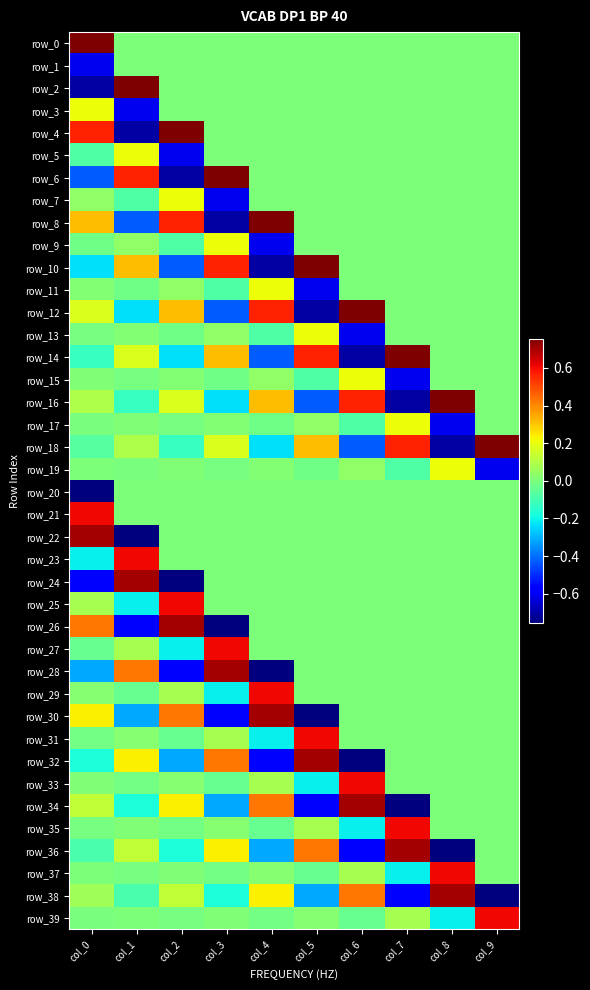

Where is row_23 nearest to the value 0?

col_2